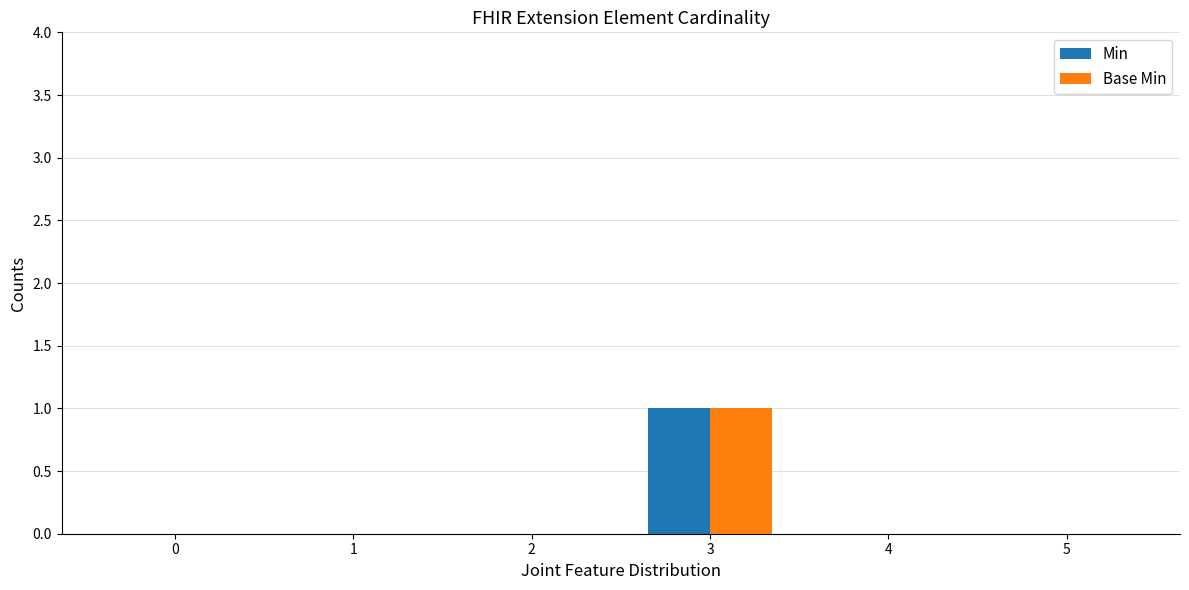

Reading left to right, what are all the values shown in this chart?

Min: 0=0	1=0	2=0	3=1	4=0	5=0
Base Min: 0=0	1=0	2=0	3=1	4=0	5=0